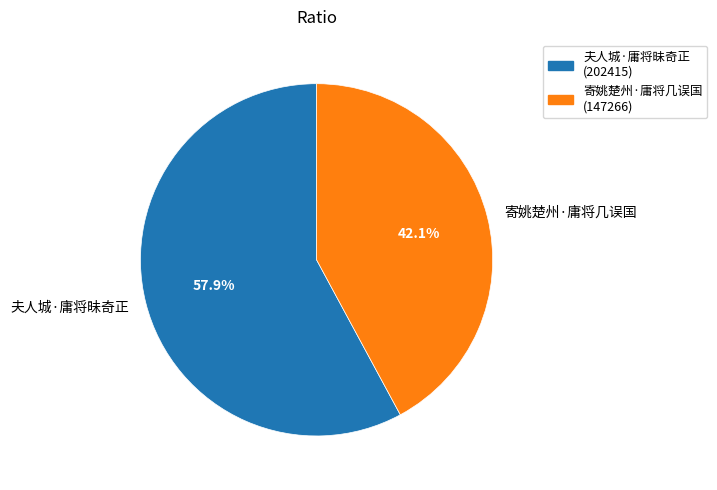

Rank the categories by value from highest to lowest.

夫人城·庸将昧奇正, 寄姚楚州·庸将几误国